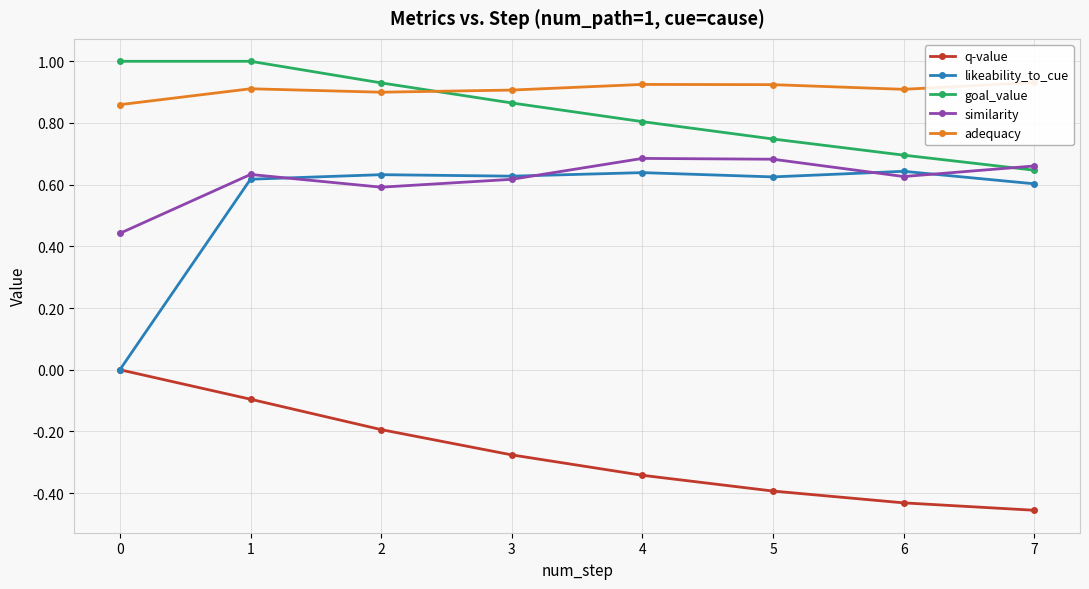

What are all the series names shown in the legend?

q-value, likeability_to_cue, goal_value, similarity, adequacy